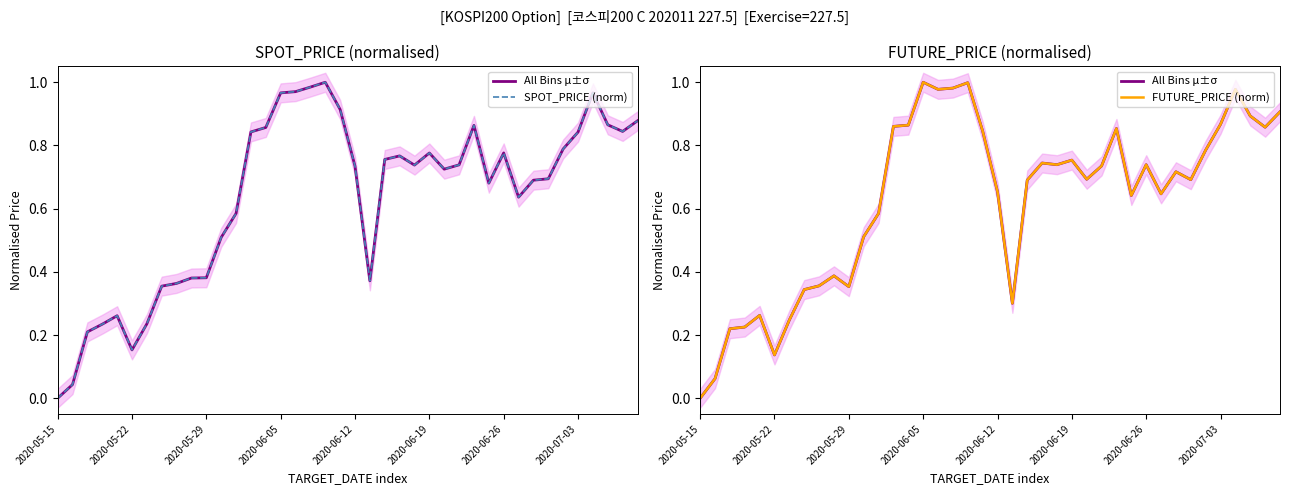

The SPOT_PRICE (norm) series shows 0.3 at 32. True or false?

False